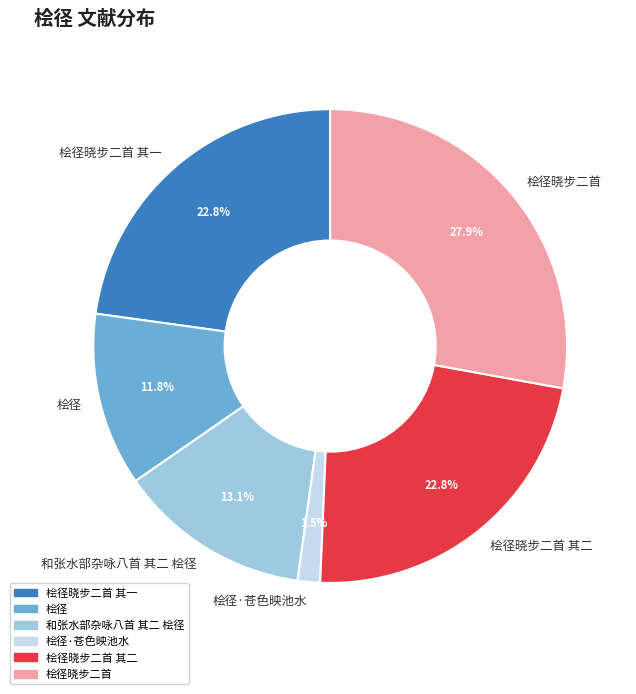

The 桧径晓步二首 其二 slice represents 23% of the pie. True or false?

True